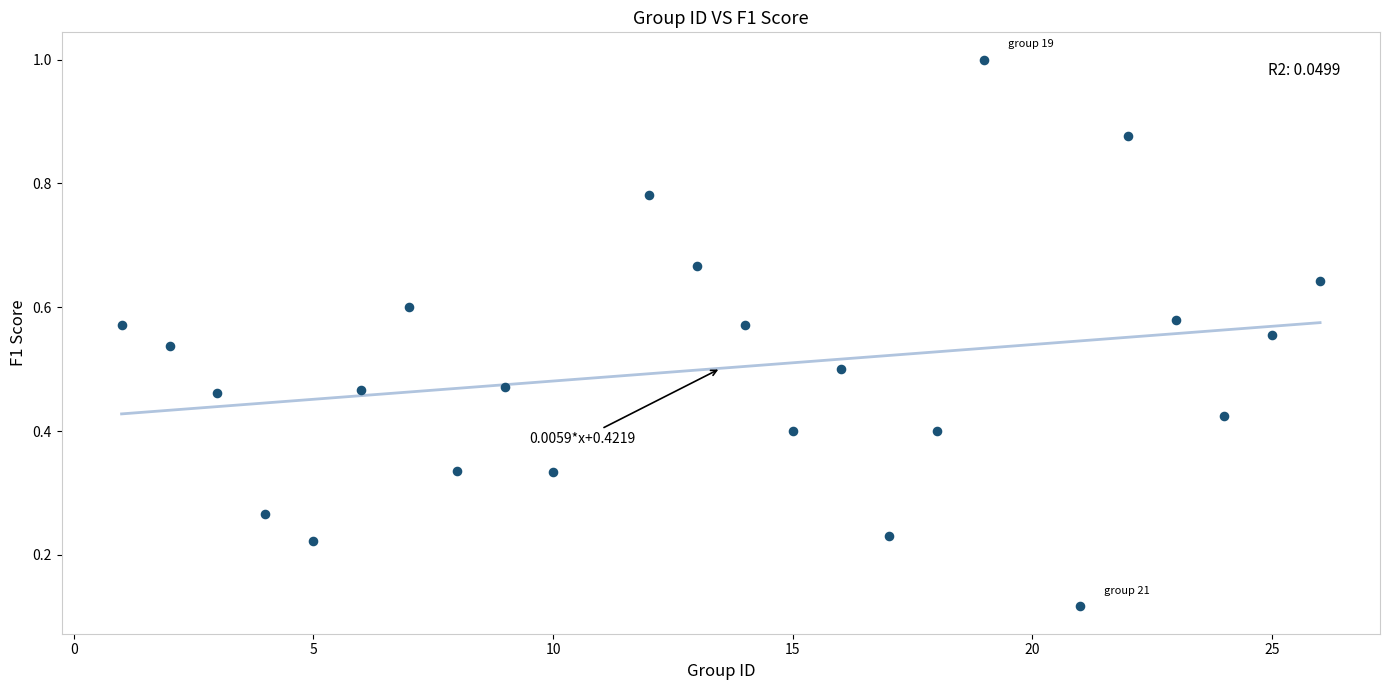

What is the range of X values (max minus min)?

25.0